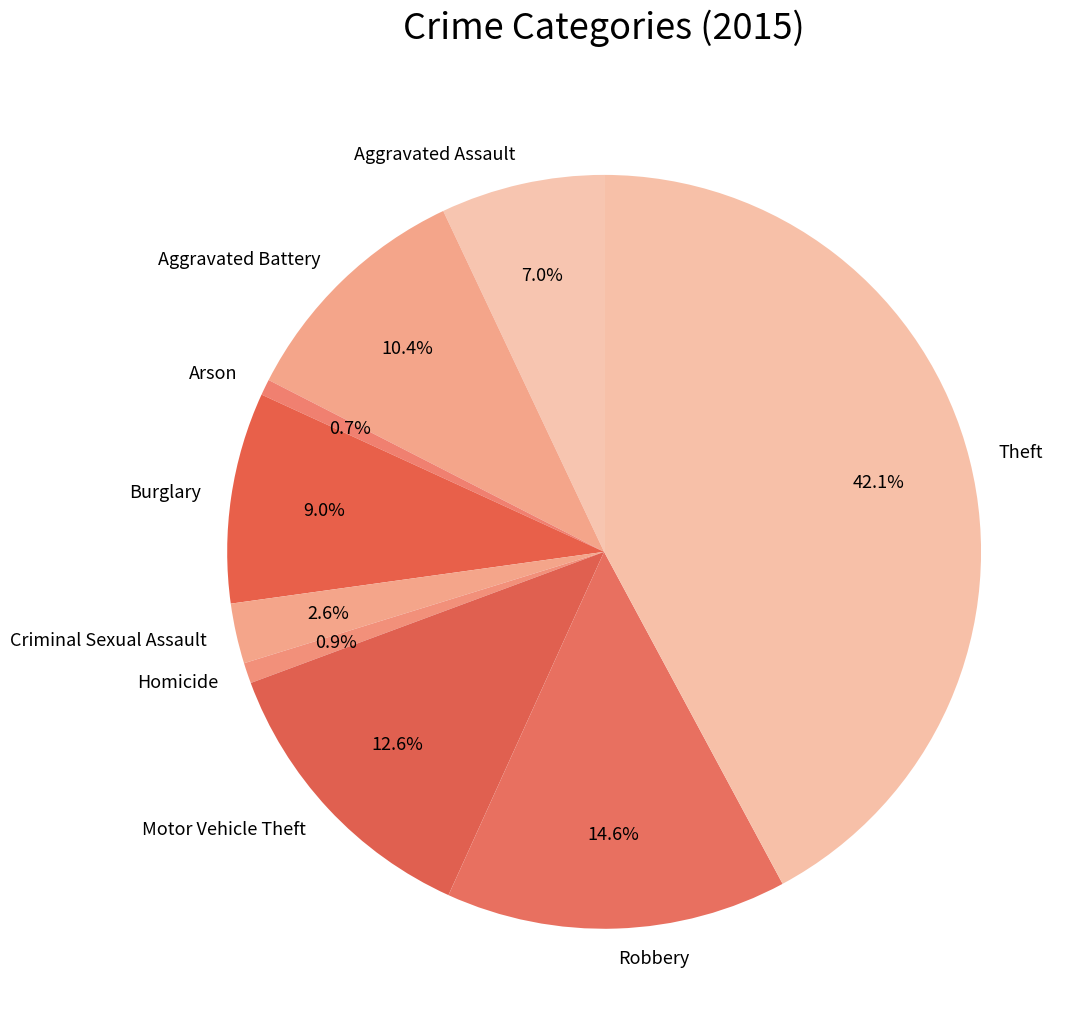

To the nearest percent, what is the combined percentage of Criminal Sexual Assault and Arson?

3%